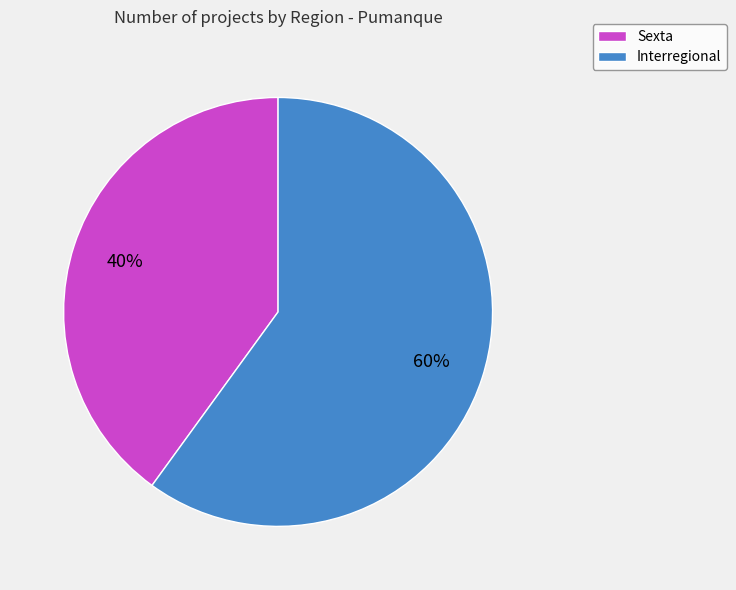

Do Interregional and Sexta together represent more than half of the pie?

Yes